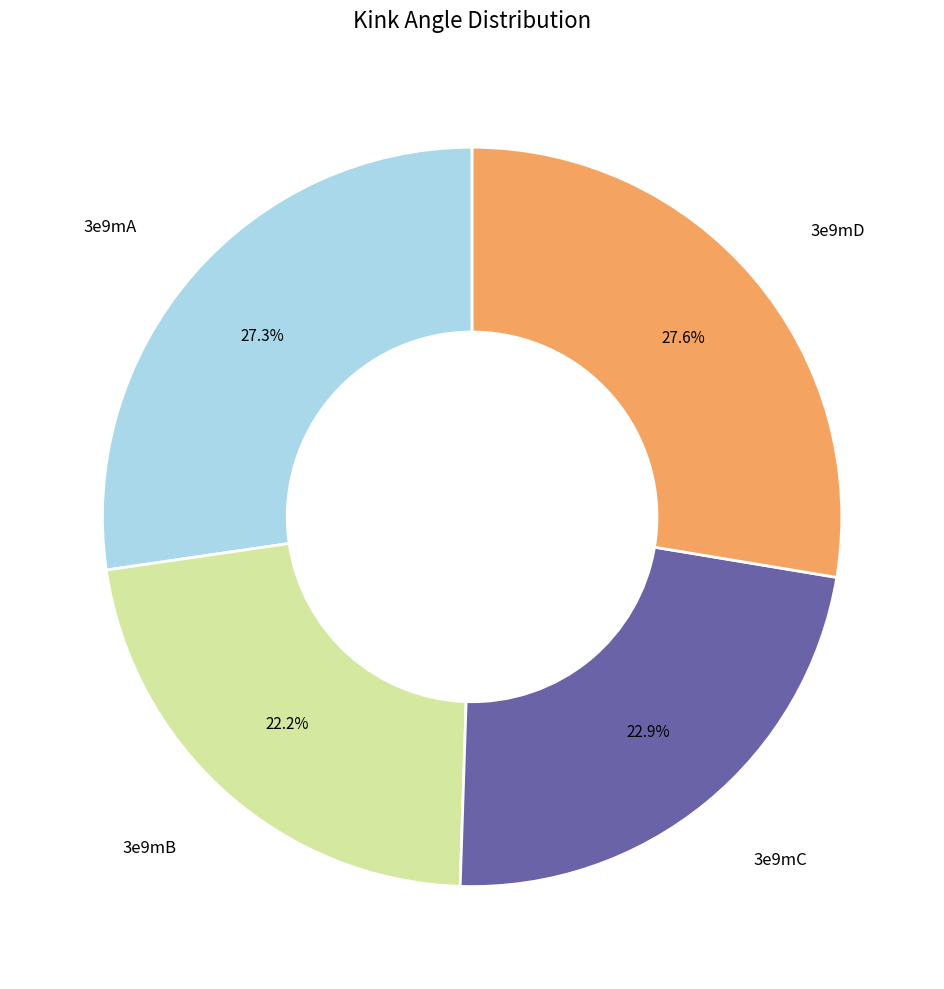

Is there any slice that represents more than half of the pie?

No